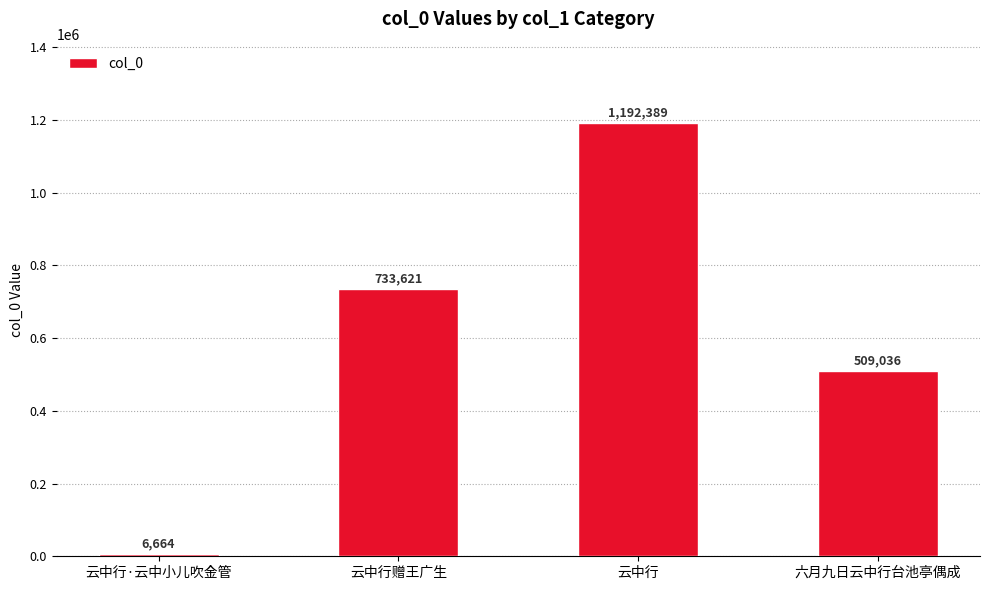

Rank the categories by value from highest to lowest.

云中行, 云中行赠王广生, 六月九日云中行台池亭偶成, 云中行·云中小儿吹金管